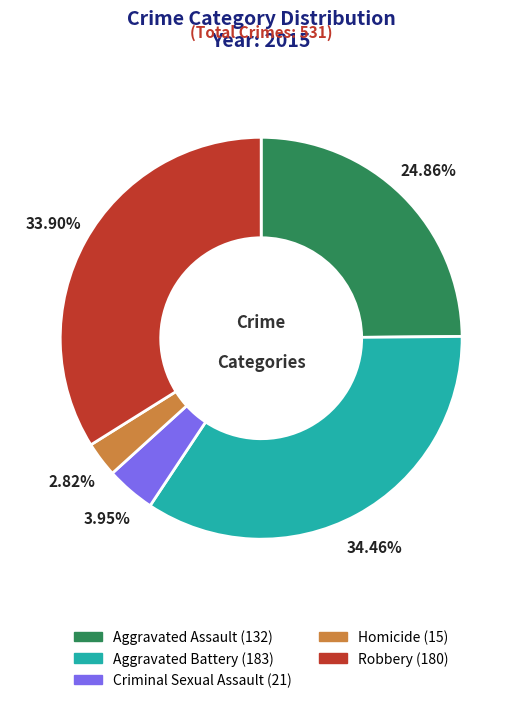

Is the sum of Aggravated Assault and Aggravated Battery greater than half?

Yes